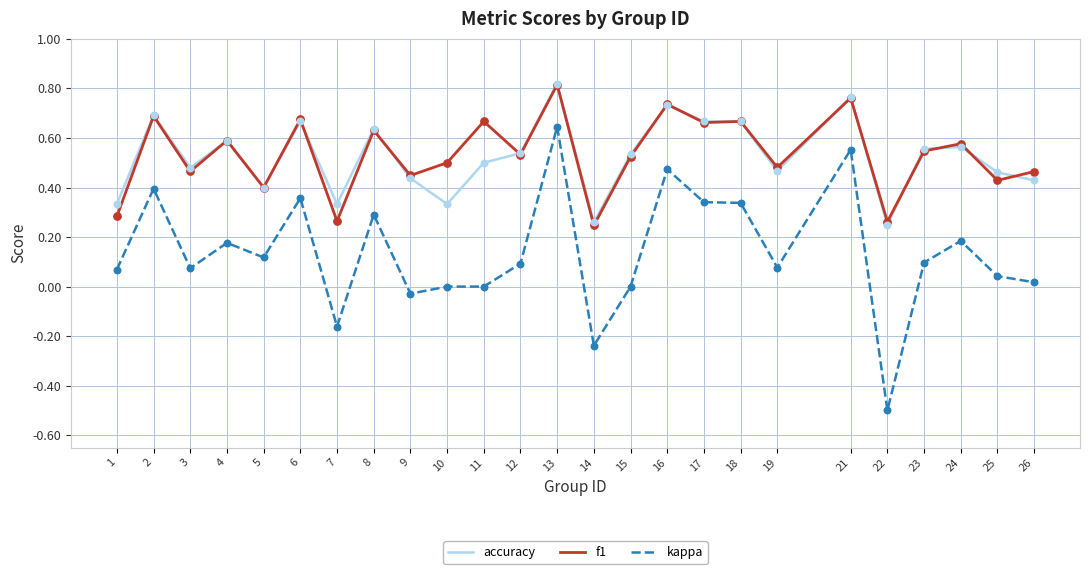

What is the total value across all series at 24?

1.3